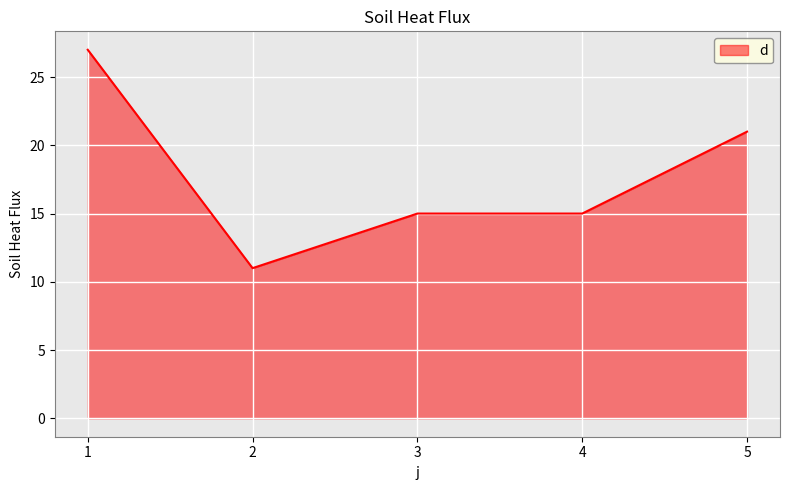

Is it true that the value at 2 is 11?

True